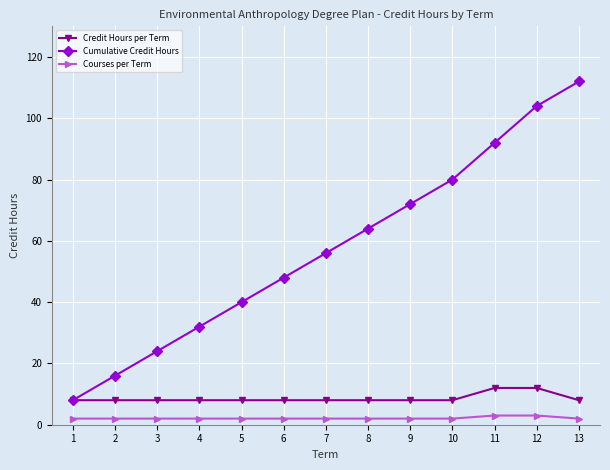

The Credit Hours per Term series shows 12 at 11. True or false?

True